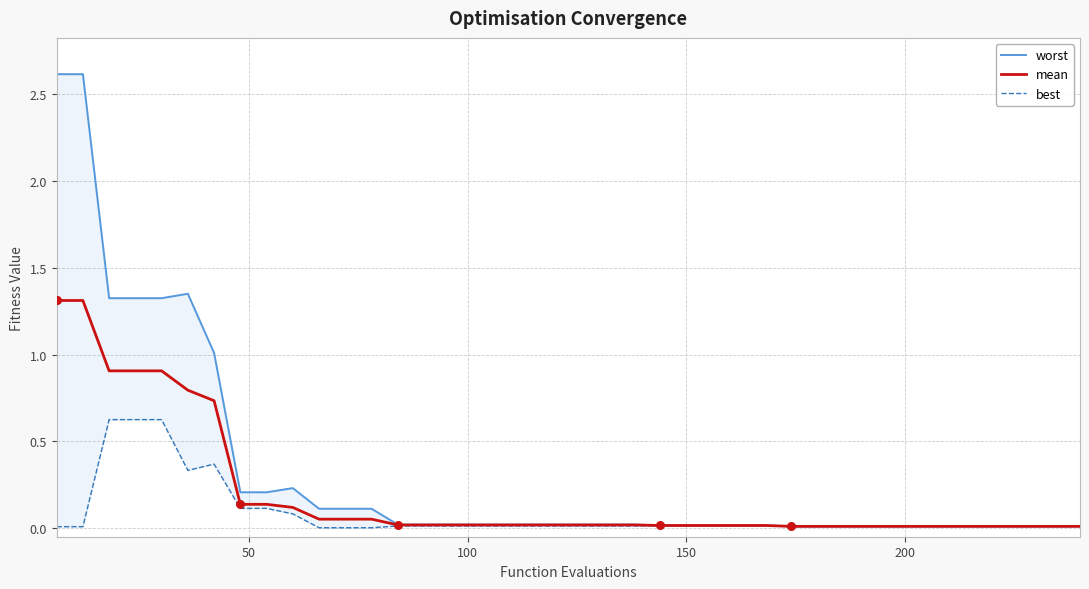

Which series reaches the minimum Y coordinate?

best